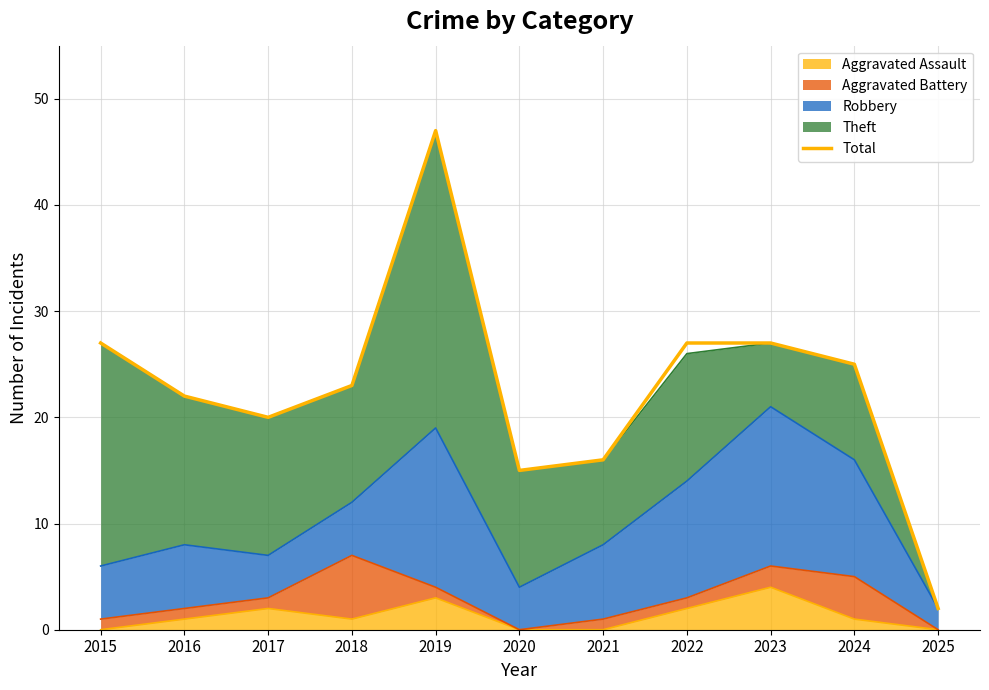

How many data points does each series have?

11